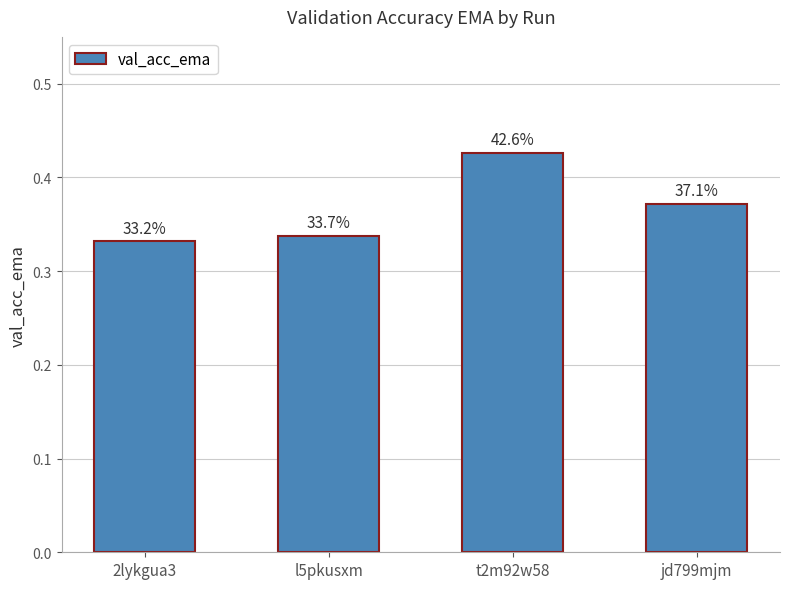

What is the label of the 4th bar from the right?

2lykgua3